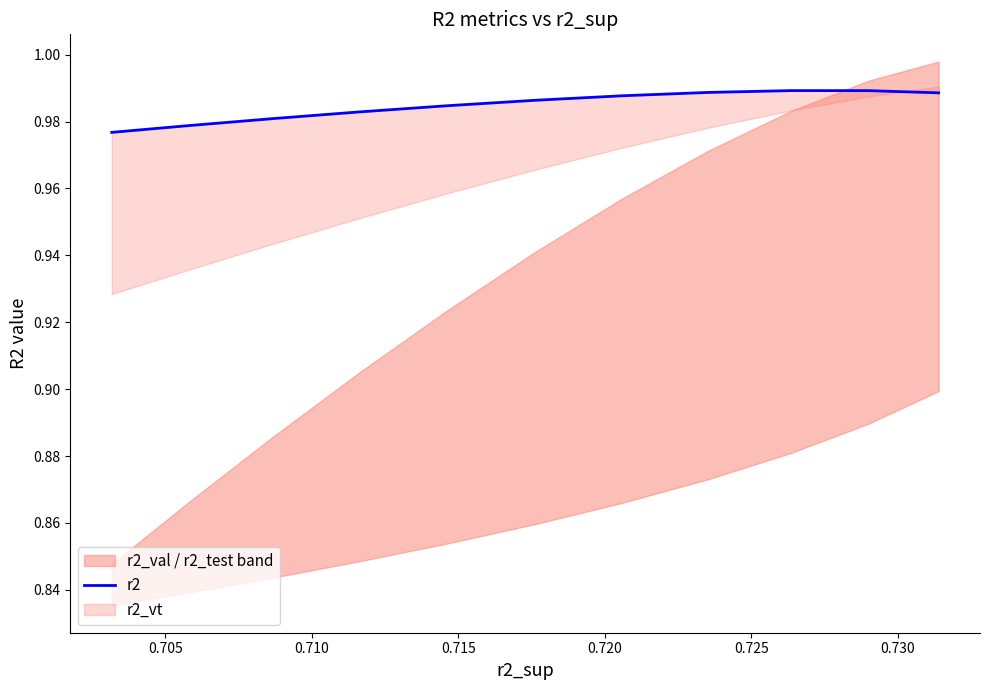

What is the greatest value displayed?

1.0